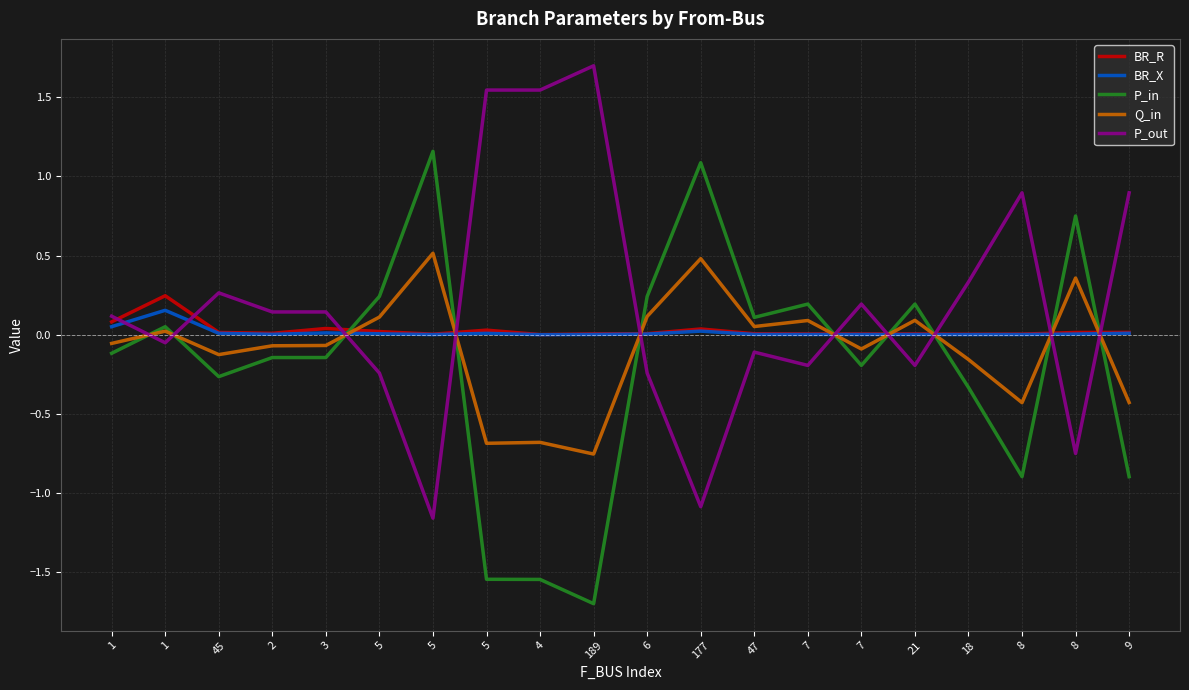

What is the value of the P_out point at the 6th from the left?

-0.2